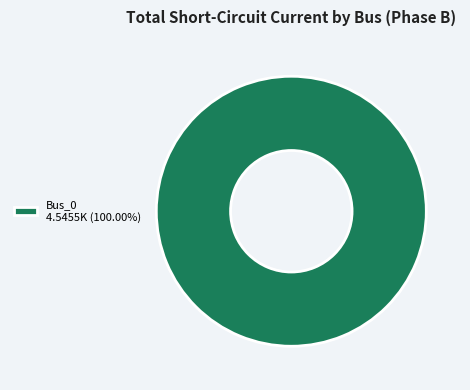

Does Bus_0 4.5455K (100.00%) account for over 50% of the chart?

Yes